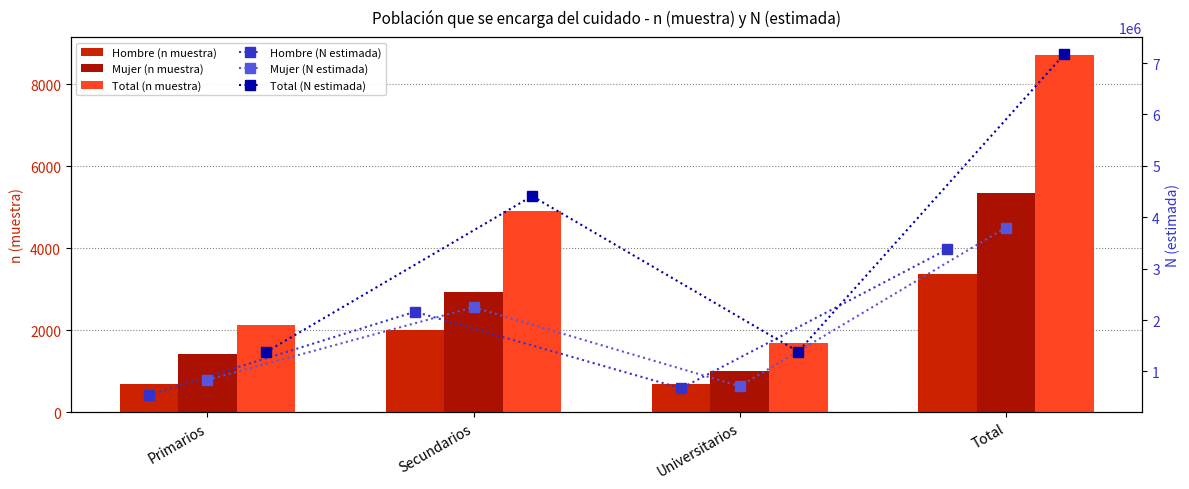

Read the Total (N estimada) value at Total.

7176054